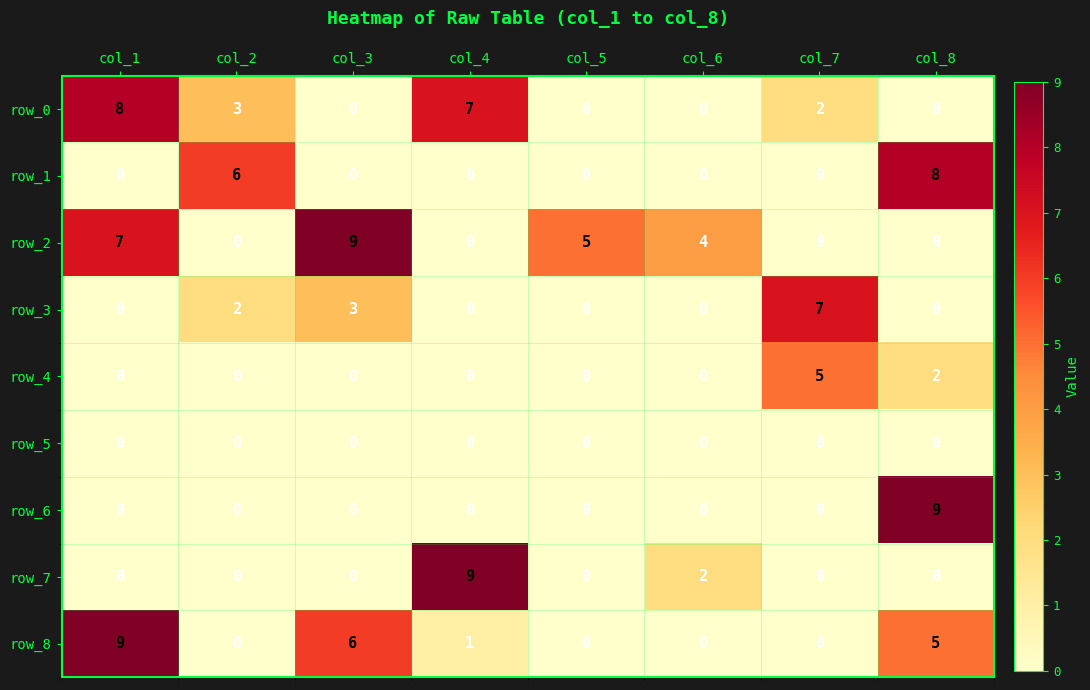

Read the row_8 value at col_4.

1